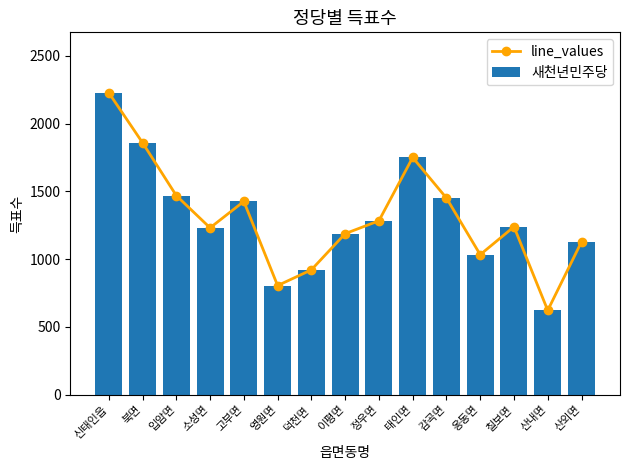

Which has a higher value, 태인면 or 신태인읍?

신태인읍